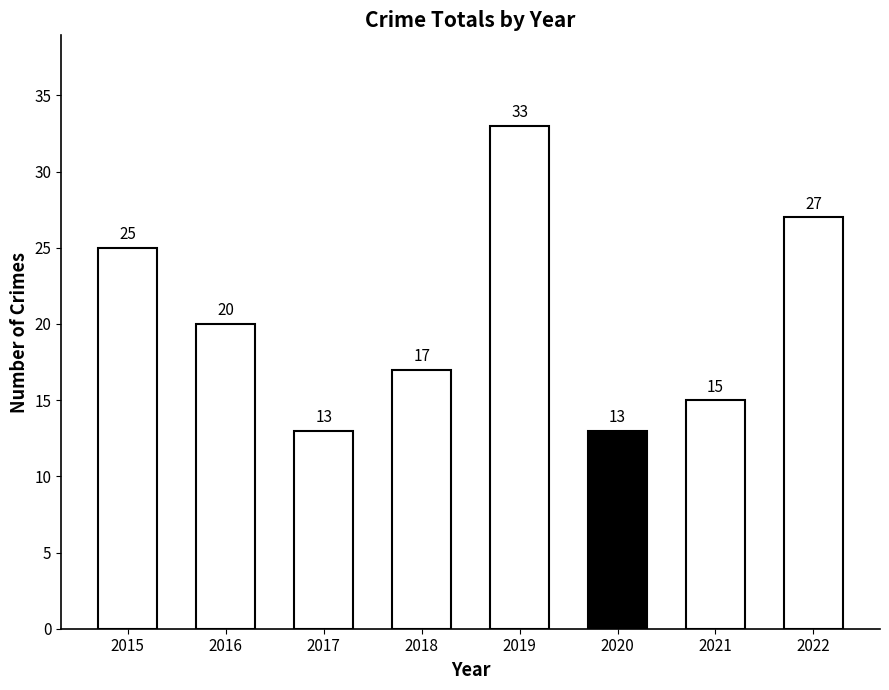

Does the chart contain any negative values?

No